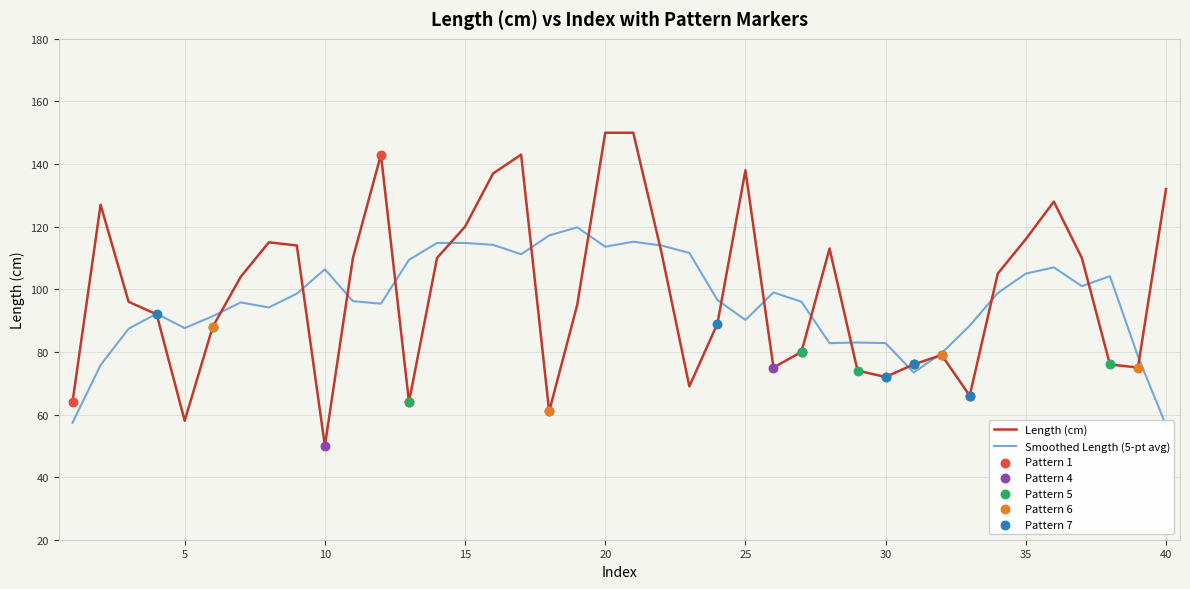

At how many categories does at least one series exceed 145?

2